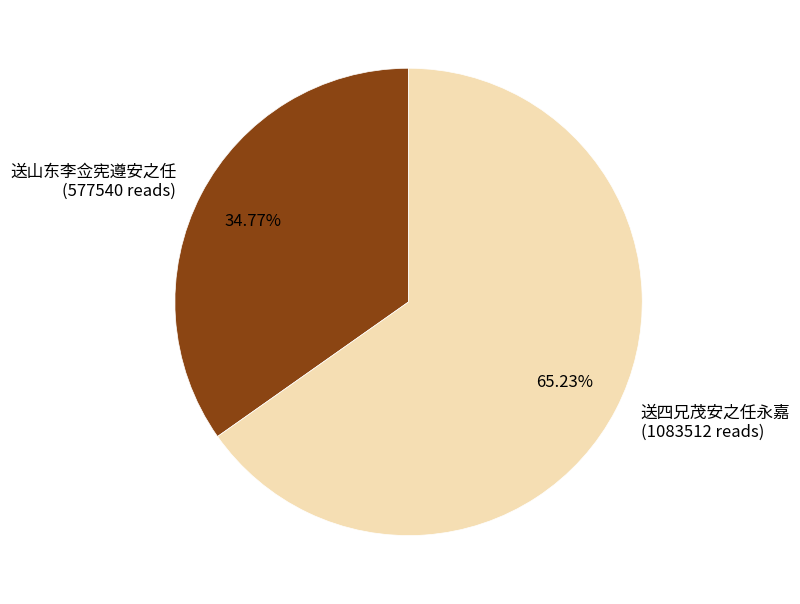

Which has a higher value, 送山东李佥宪遵安之任 or 送四兄茂安之任永嘉?

送四兄茂安之任永嘉